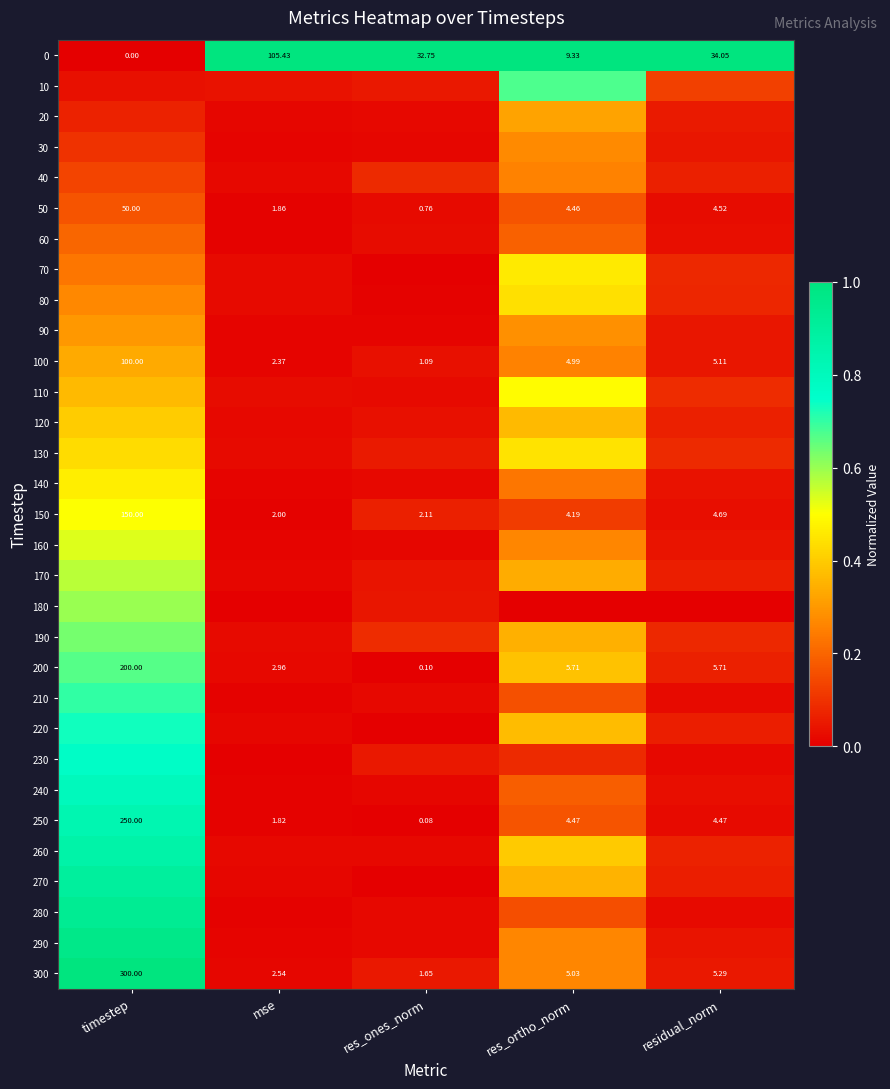

At which label does 200 first exceed 5?

timestep